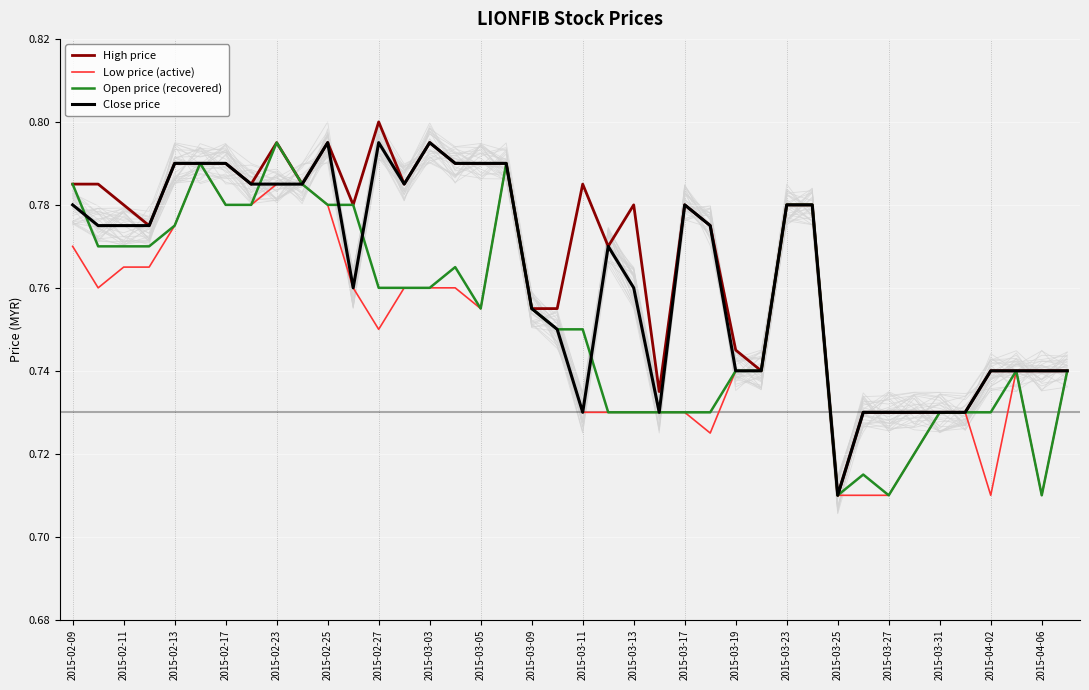

What is the value of the High price point at the 9th from the left?

0.8